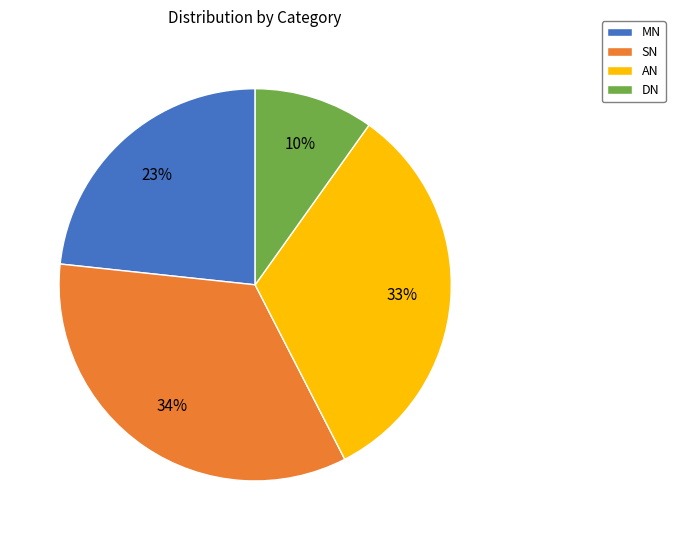

To the nearest percent, what is the difference between the largest and smallest slice percentages?

24%